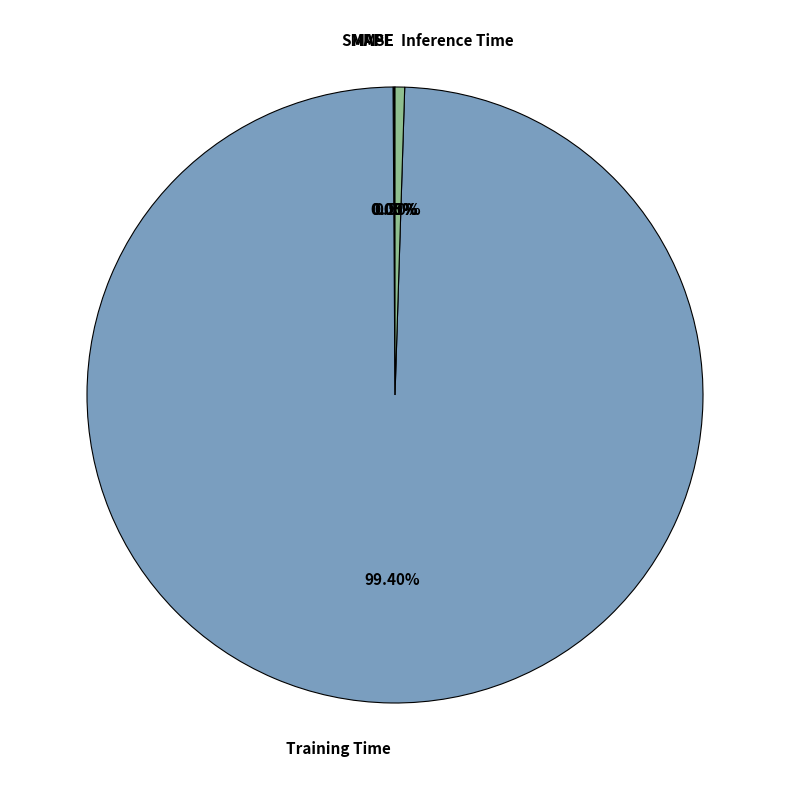

Which category accounts for the majority?

Training Time